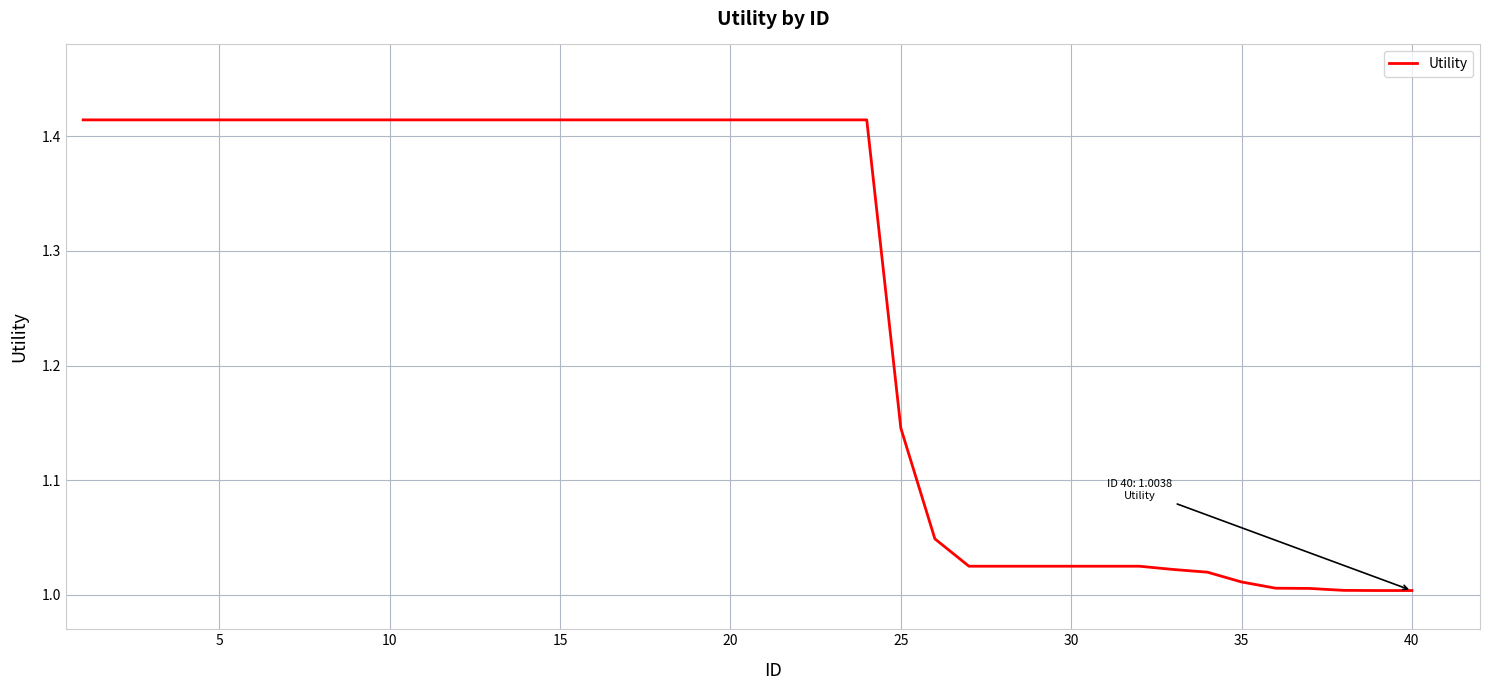

What is the difference between the maximum and minimum values?

0.4